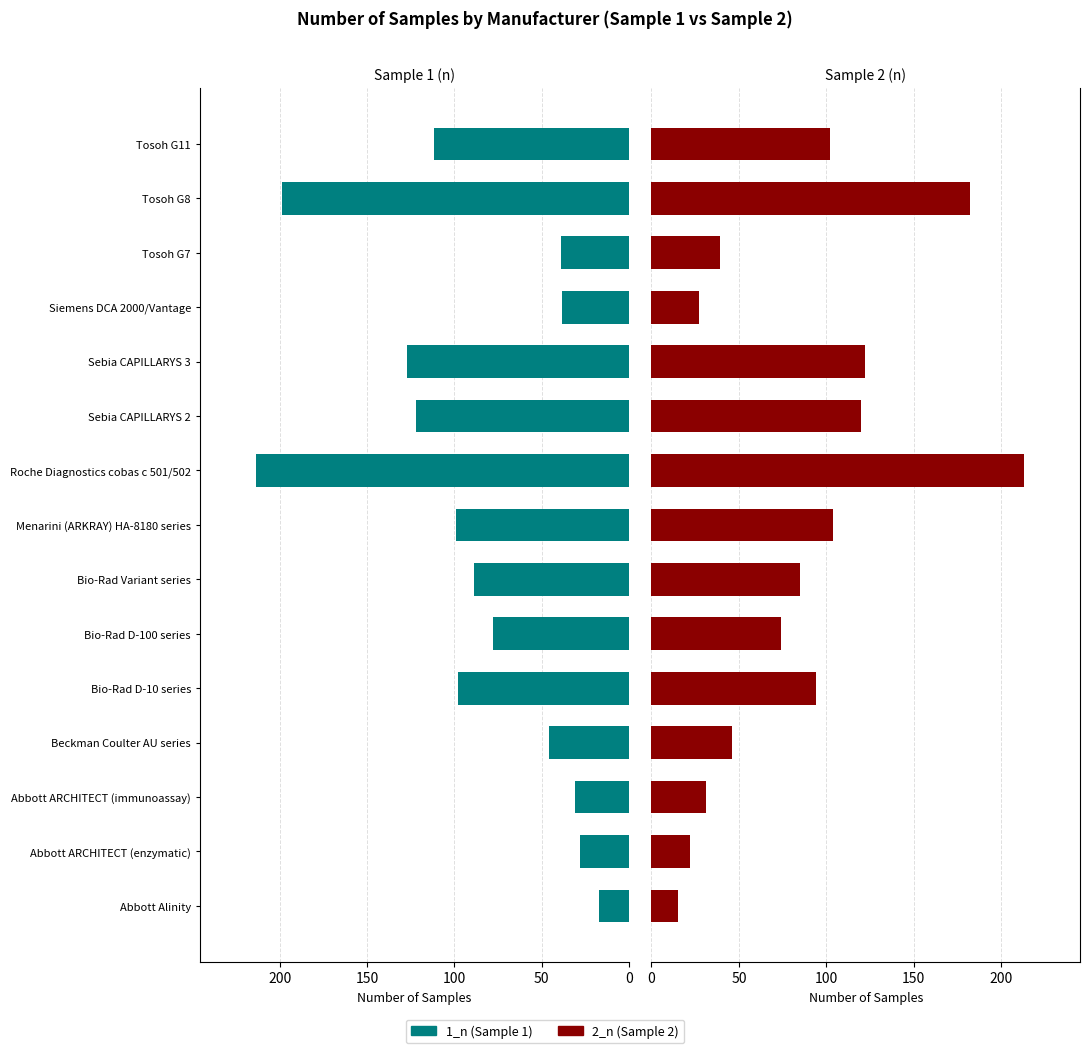

Rank the series by their maximum value, from lowest to highest.

2_n, 1_n